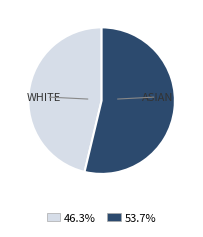

How many segments does this pie chart have?

2